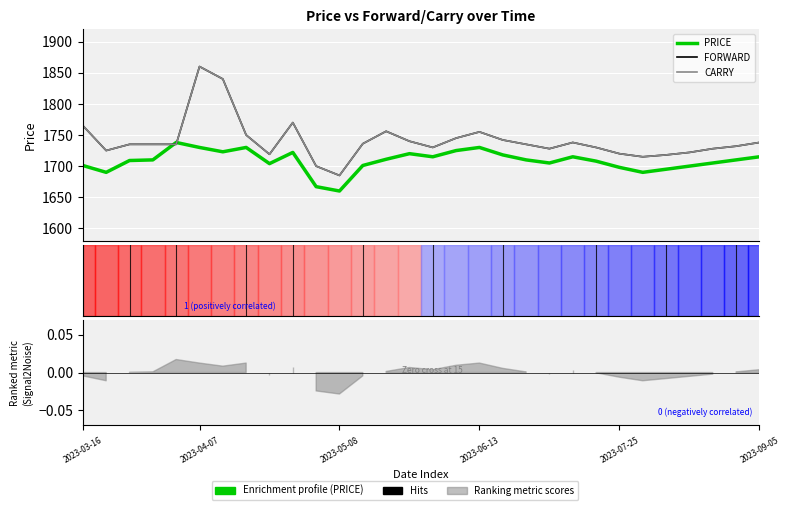

True or false: CARRY and FORWARD cross at least once.

False